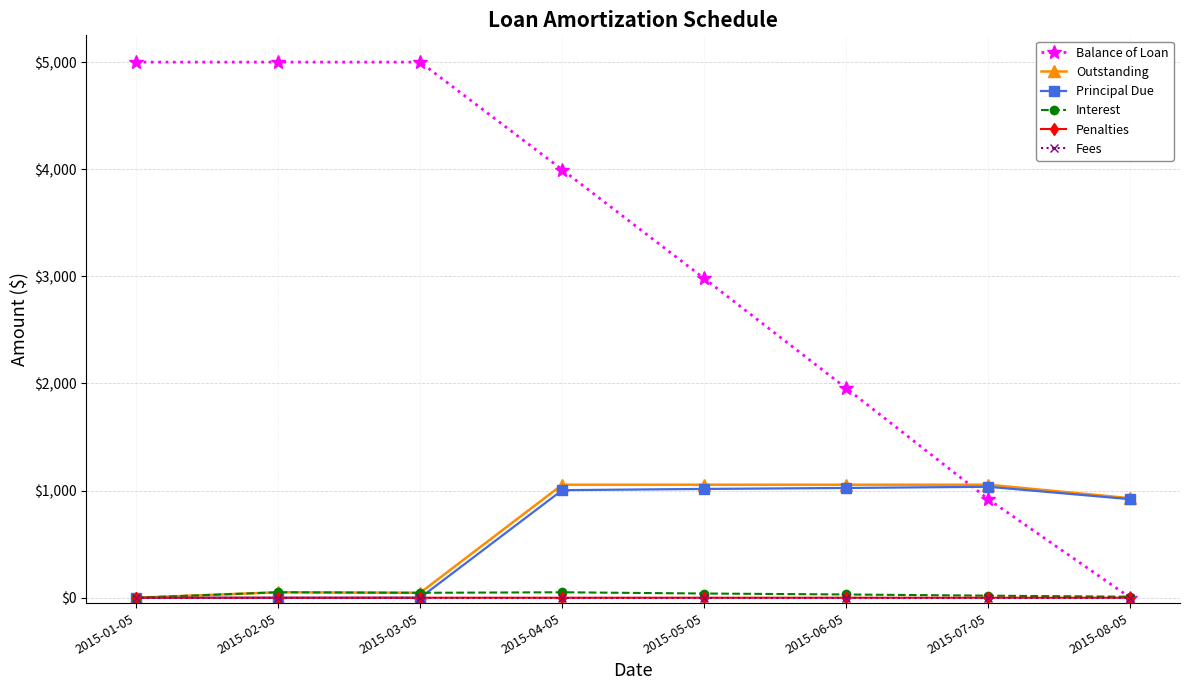

Where do Outstanding and Balance of Loan first cross each other?

2015-06-05 and 2015-07-05